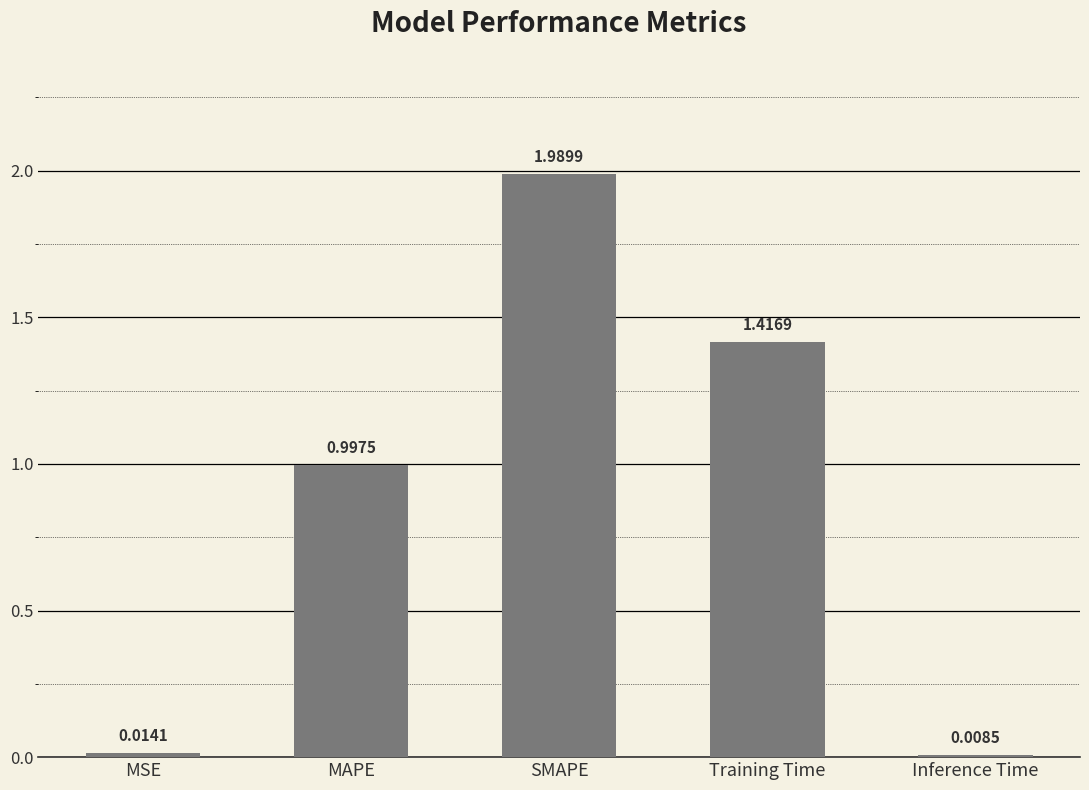

What is the label of the 2nd bar from the right?

Training Time